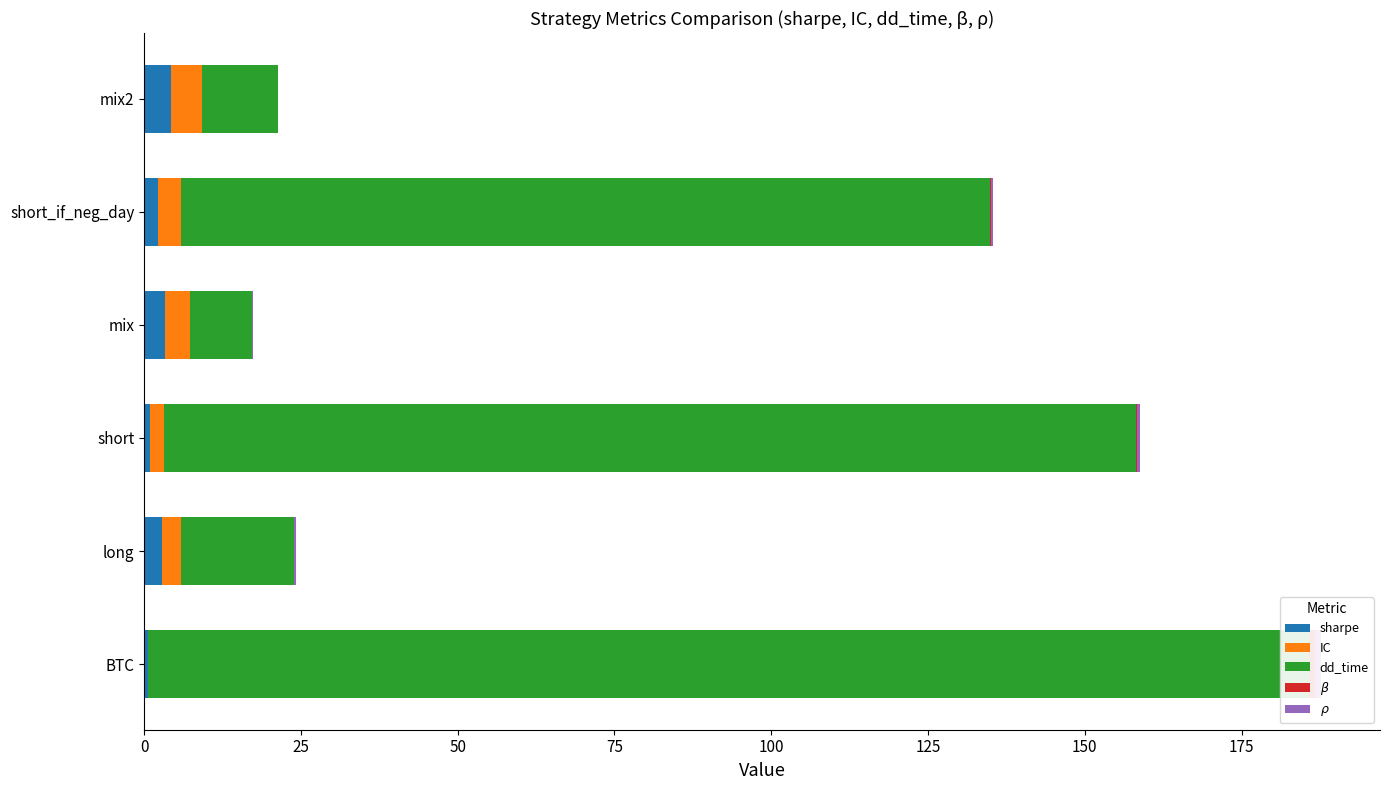

Reading left to right, extract all data points from this chart.

sharpe: 0.7	2.8	1.0	3.4	2.2	4.3
IC: 0.0	3.0	2.2	3.9	3.7	5.0
dd_time: 185.0	18.0	155.0	10.0	129.0	12.0
$\beta$: 1.0	0.1	0.2	0.0	0.1	0.0
$\rho$: 1.0	0.3	0.5	0.1	0.4	0.1